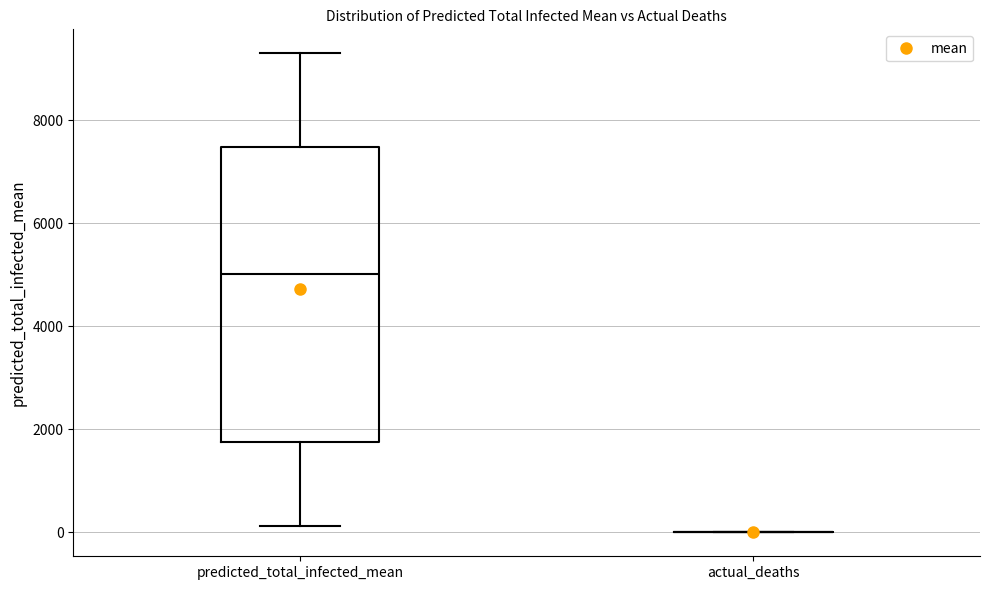

Which box is the tallest, from its lower edge to its upper edge?

predicted_total_infected_mean